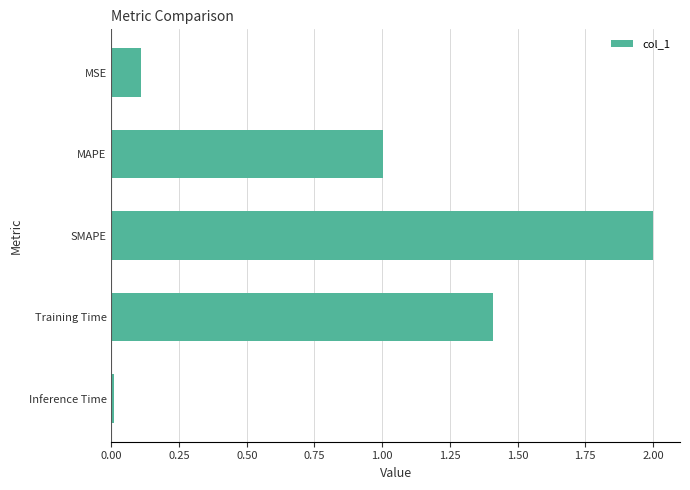

What is the difference between the second highest and second lowest values?

1.3